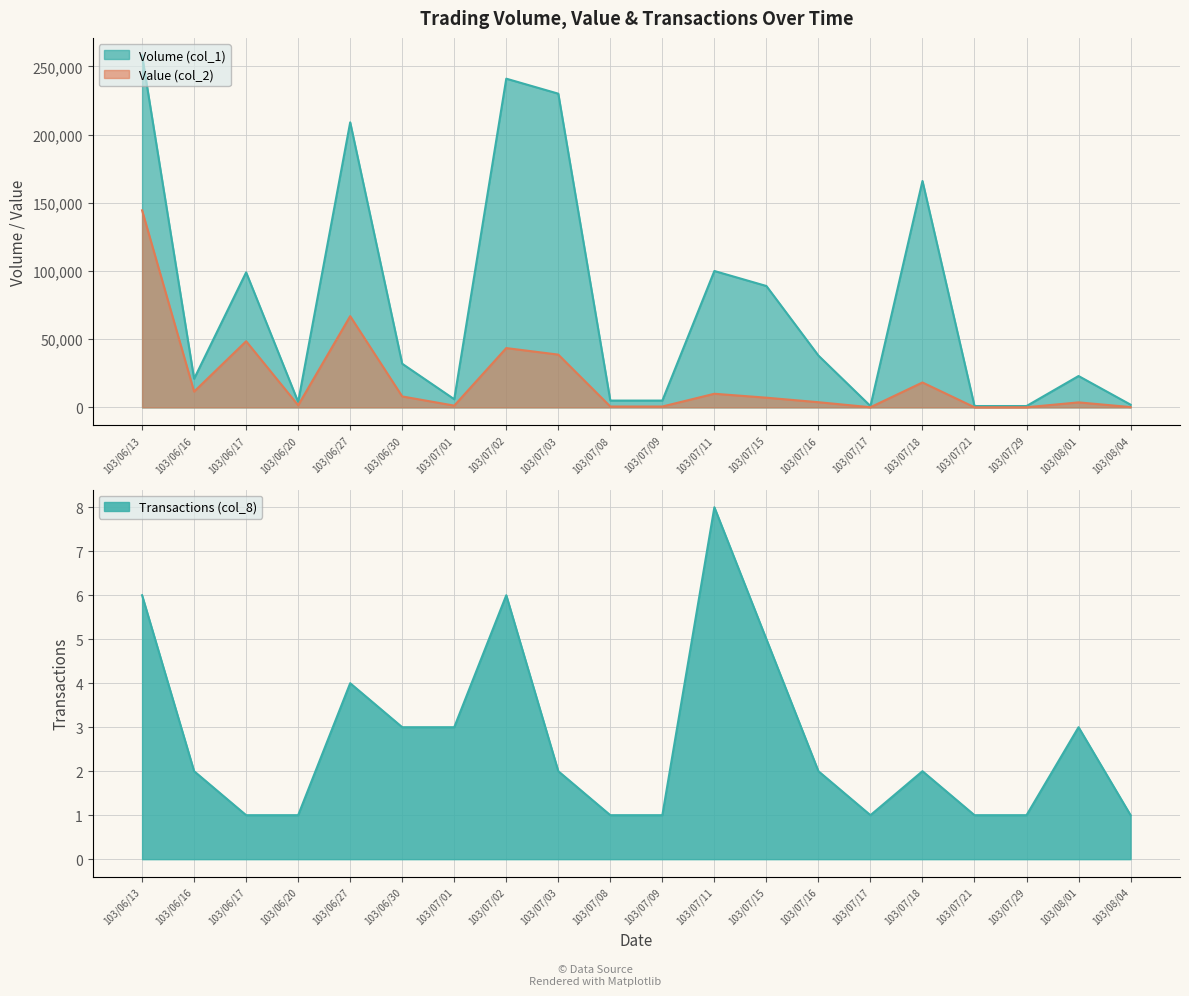

How many distinct data groups are displayed?

3